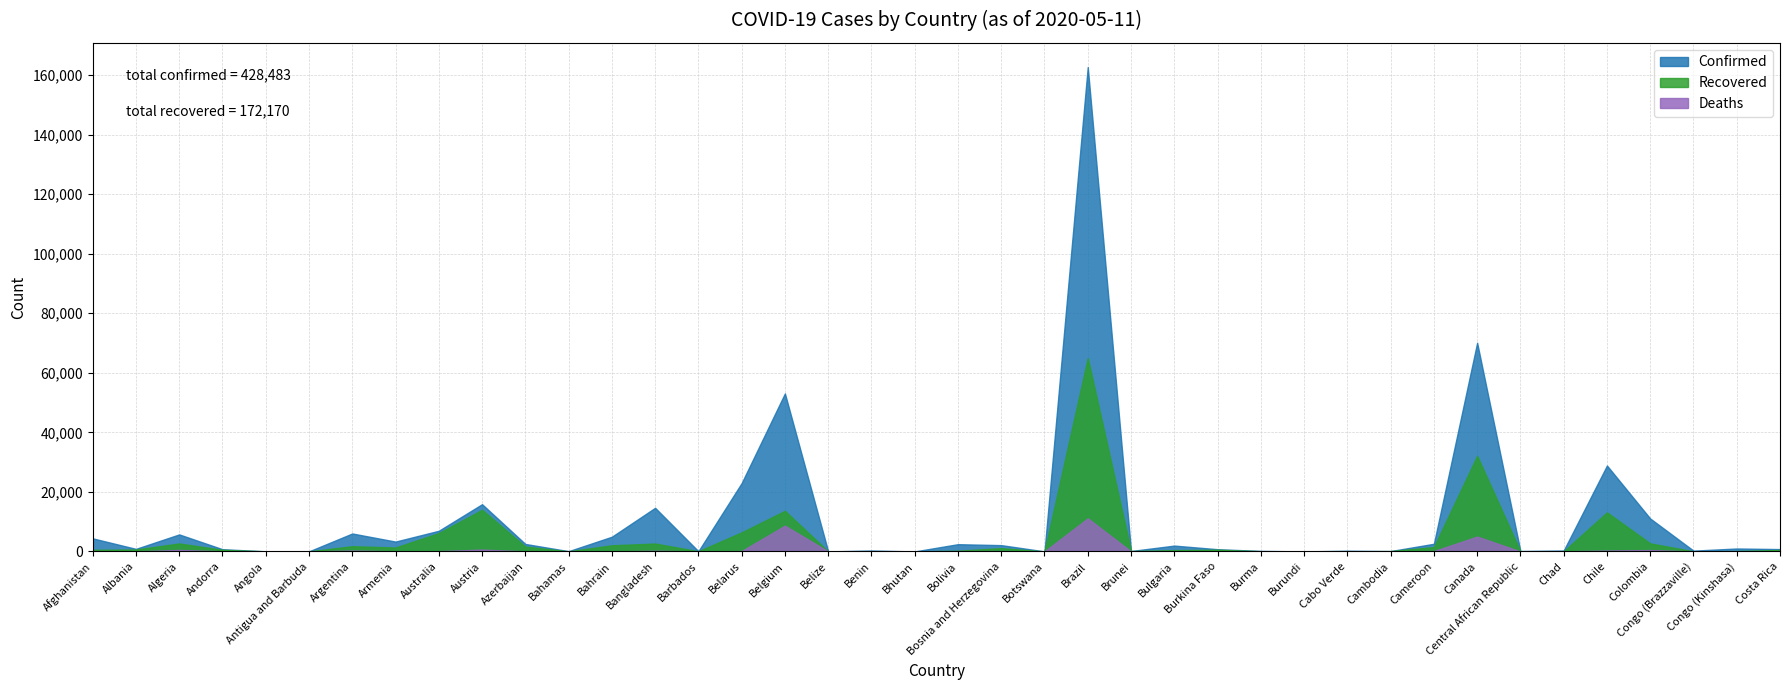

Reading left to right, list all the values displayed in this chart.

Confirmed: 4402	868	5723	755	43	25	6034	3313	6941	15871	2519	92	4941	14657	84	22973	53081	18	319	7	2437	2117	23	162699	141	1965	751	180	15	246	122	2579	70091	143	322	28866	11063	274	991	792
Recovered: 558	650	2678	550	13	19	1757	1325	6167	13991	1650	37	2070	2650	57	6406	13642	16	62	5	258	1106	12	64957	134	444	577	72	7	56	120	1465	32109	10	53	13112	2705	33	136	501
Deaths: 120	31	502	48	2	3	305	45	97	618	32	11	8	228	7	131	8656	2	2	0	114	107	1	11123	1	91	49	6	1	2	0	114	4991	0	31	312	463	10	41	6